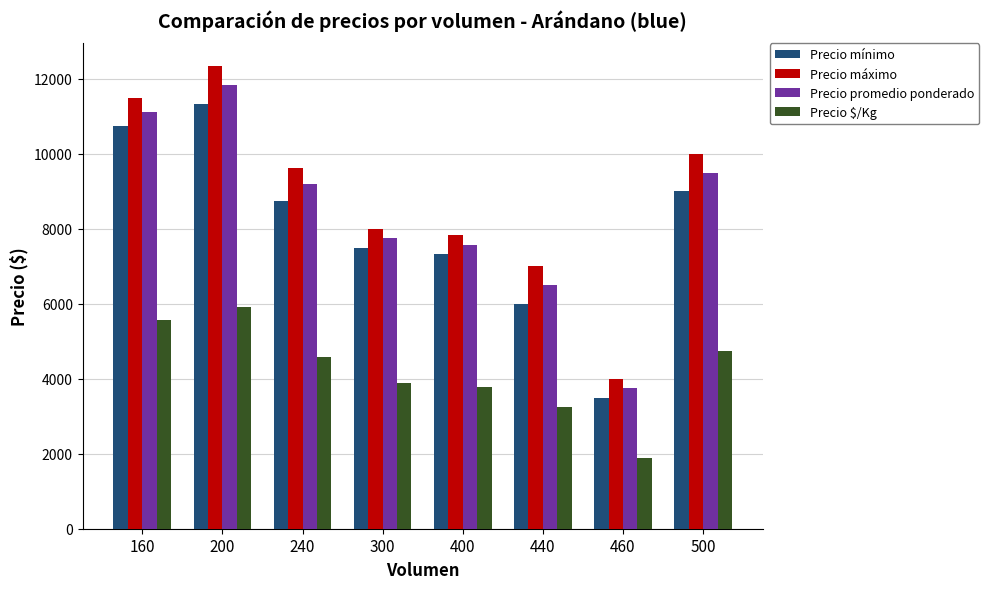

True or false: Precio mínimo has a value of 7500.0 at 300.

True